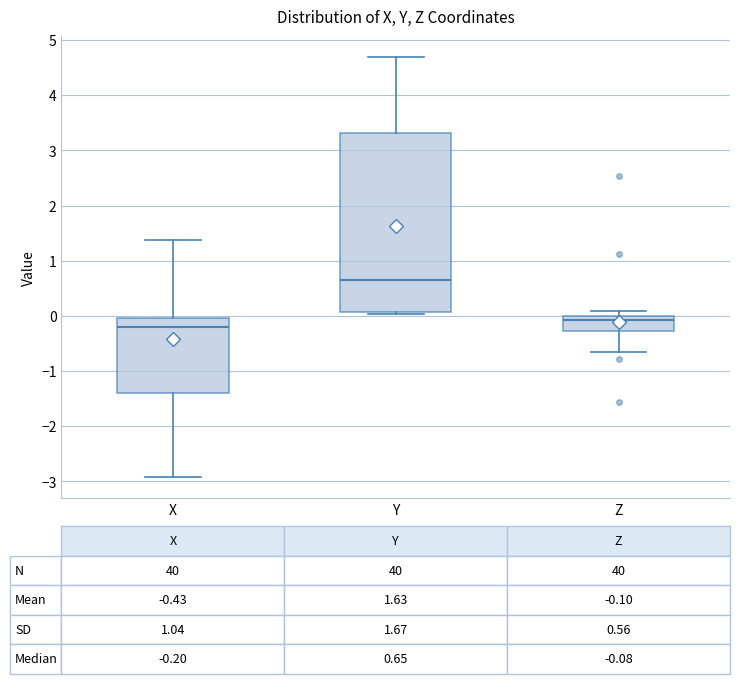

Comparing the boxes themselves (not the whiskers), which one is the tallest?

Y